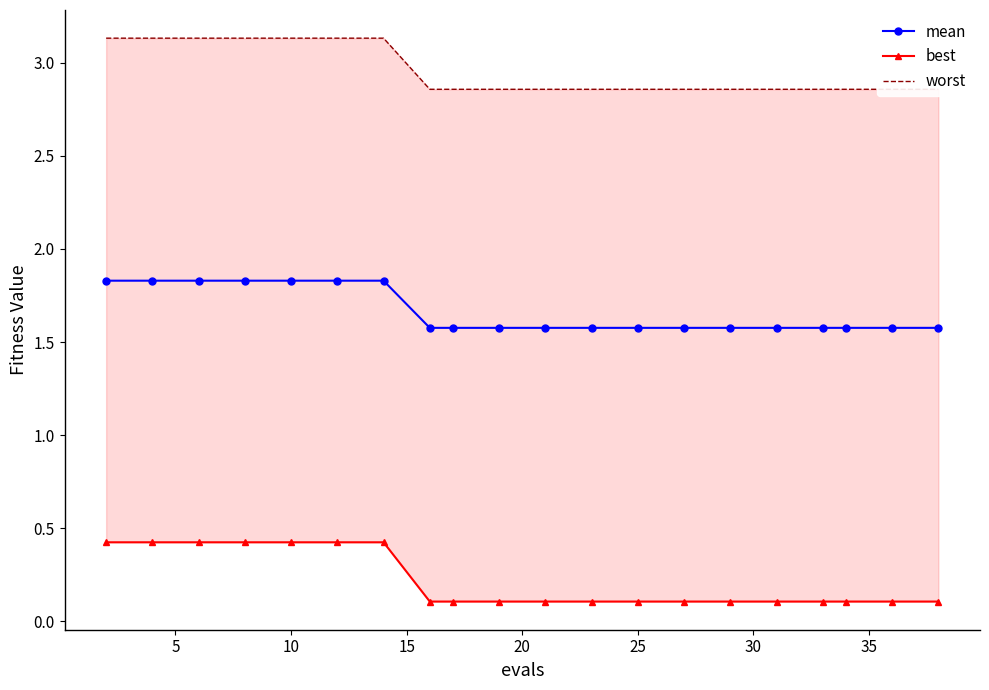

What is the value of the worst point at the 3rd from the left?

3.1